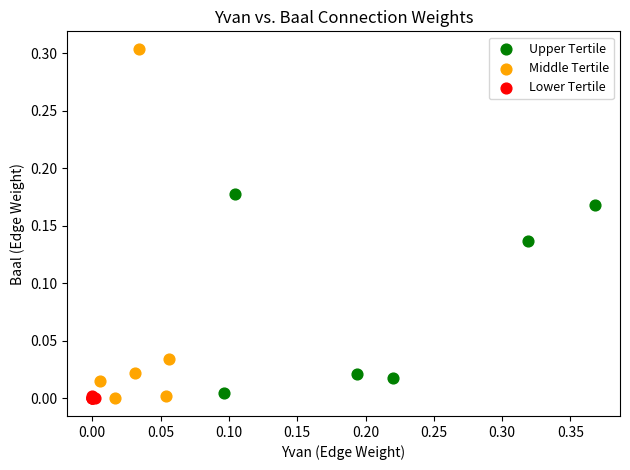

Which series has the widest spread of Y values?

Middle Tertile